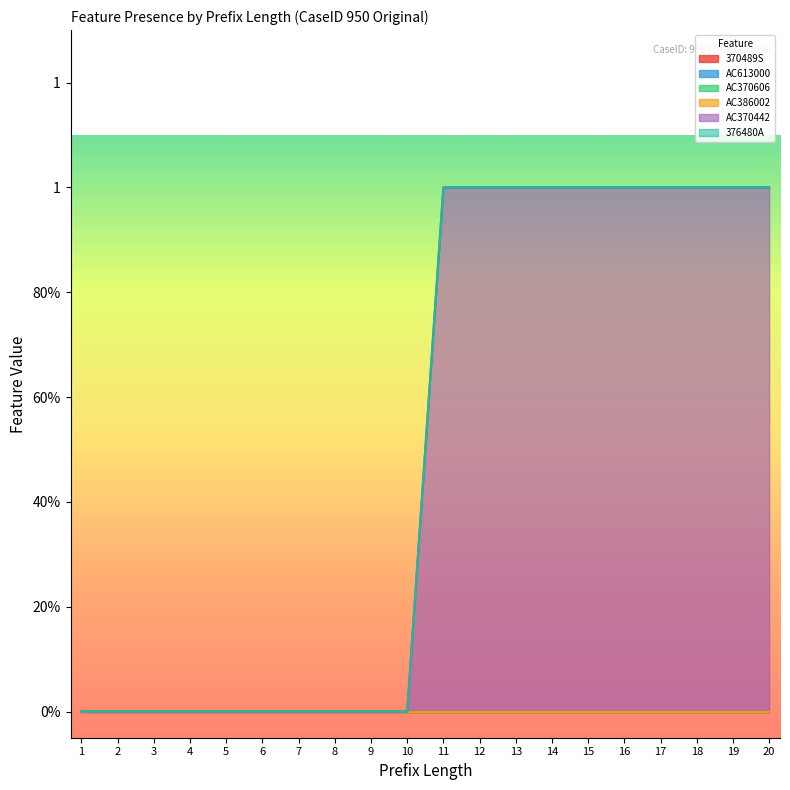

Where is 370489S nearest to the value 0?

1